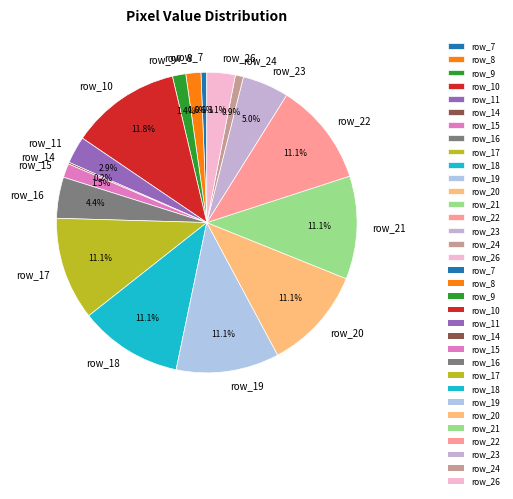

To the nearest percent, what percentage of the pie is row_11?

3%